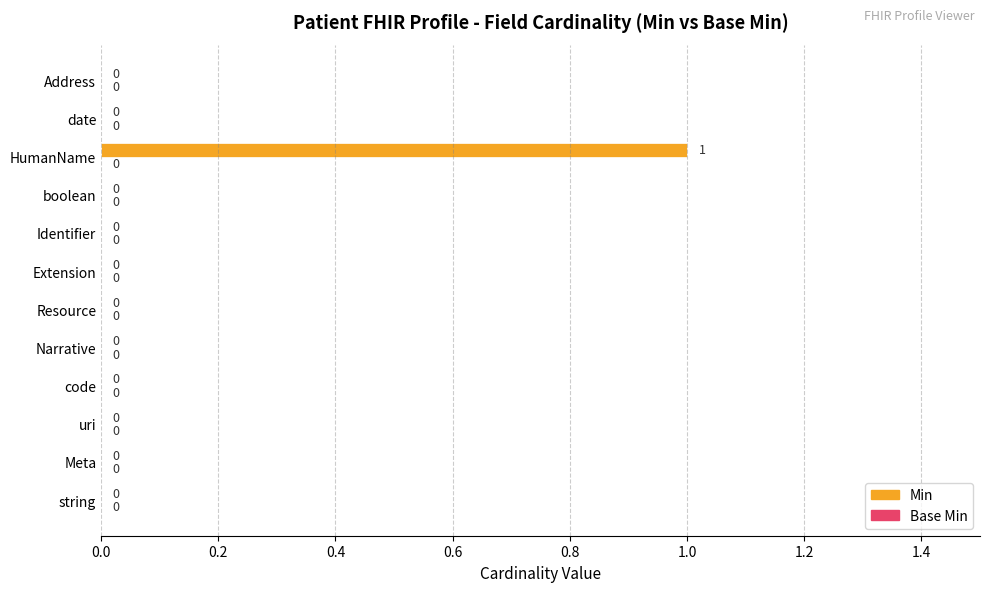

How many values are between 0 and 1?

12